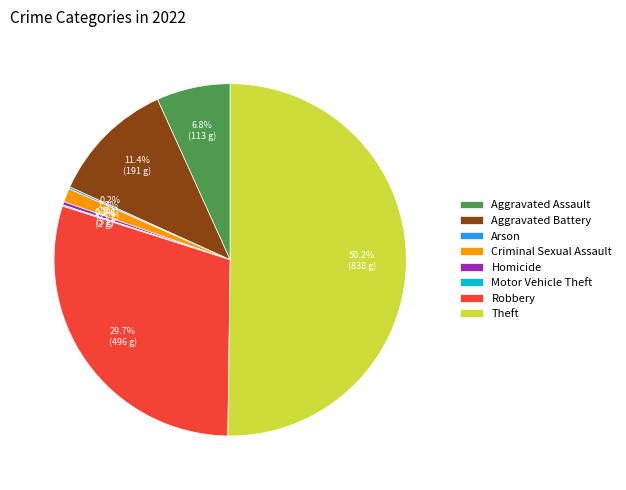

What percentage is NOT represented by Criminal Sexual Assault?

98.7%